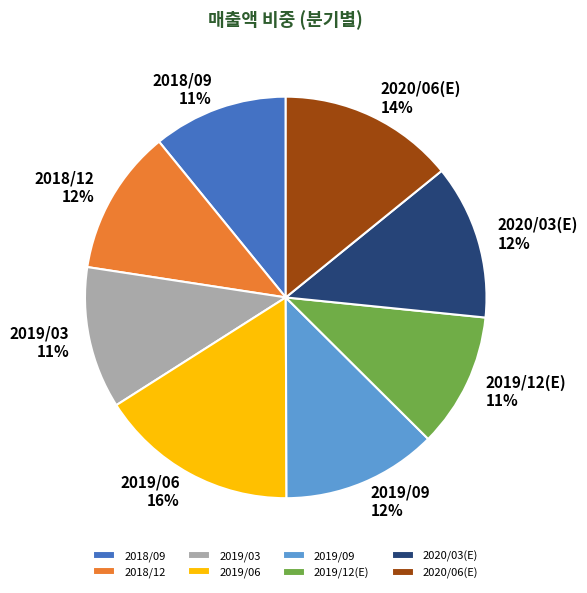

Which slice is the largest?

2019/06